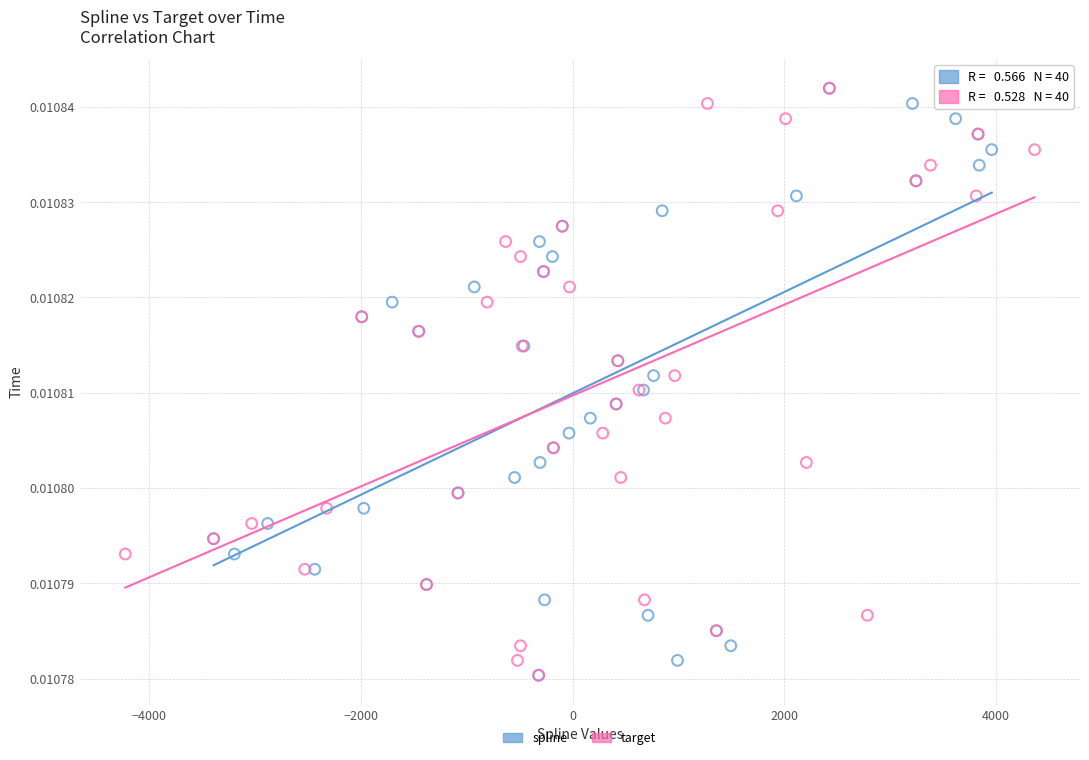

What are all the series names shown in the legend?

spline, target